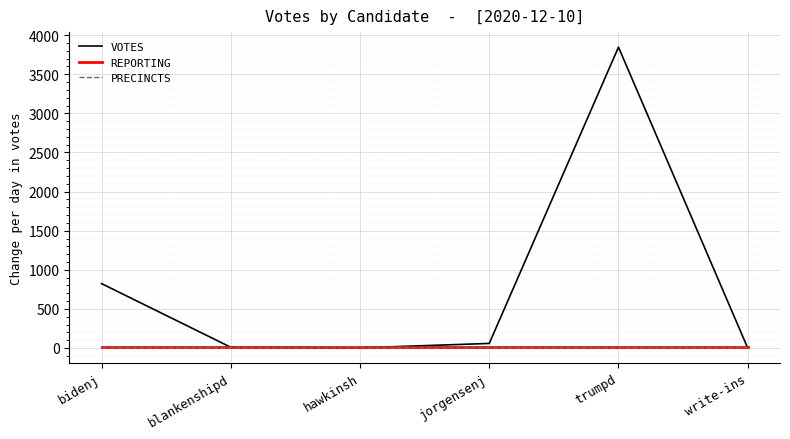

Which series has the largest range (max minus min)?

VOTES